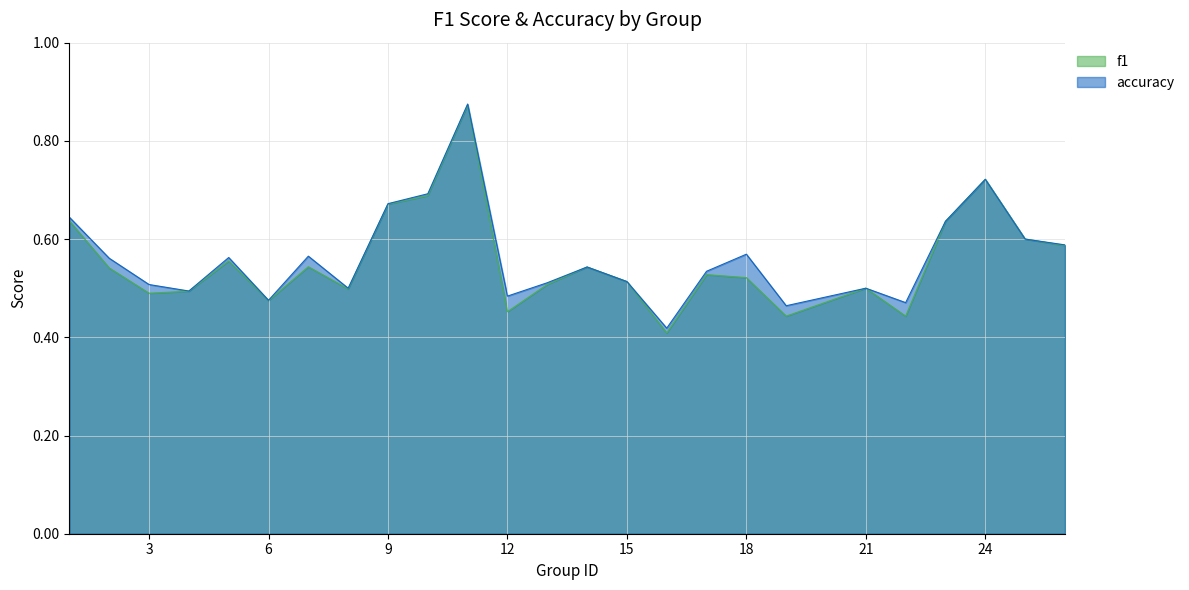

What is the value of the f1 point at the 16th from the left?

0.4